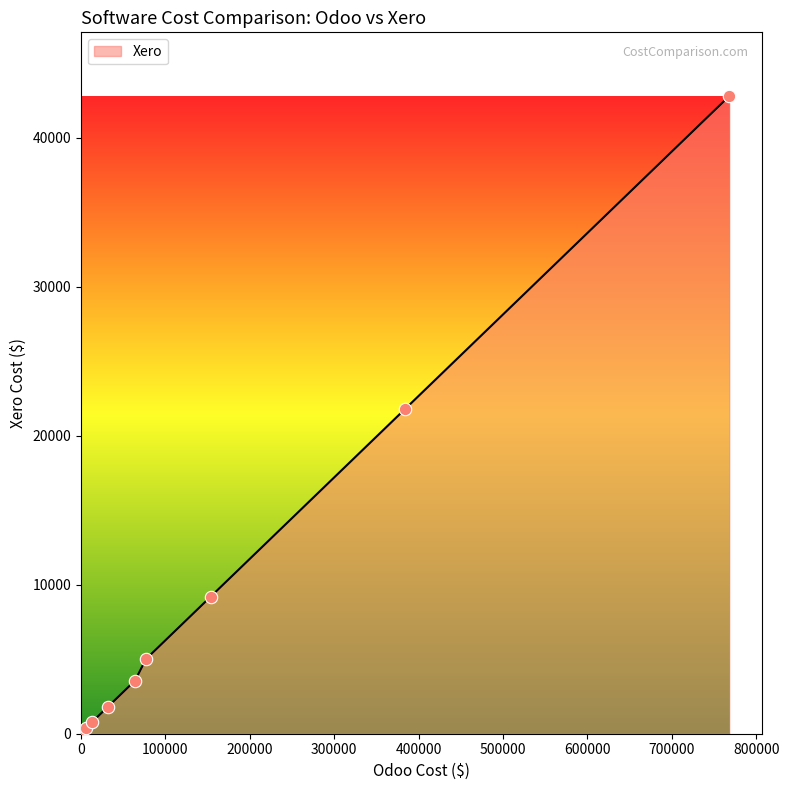

What is the difference between the maximum and minimum values?

42797